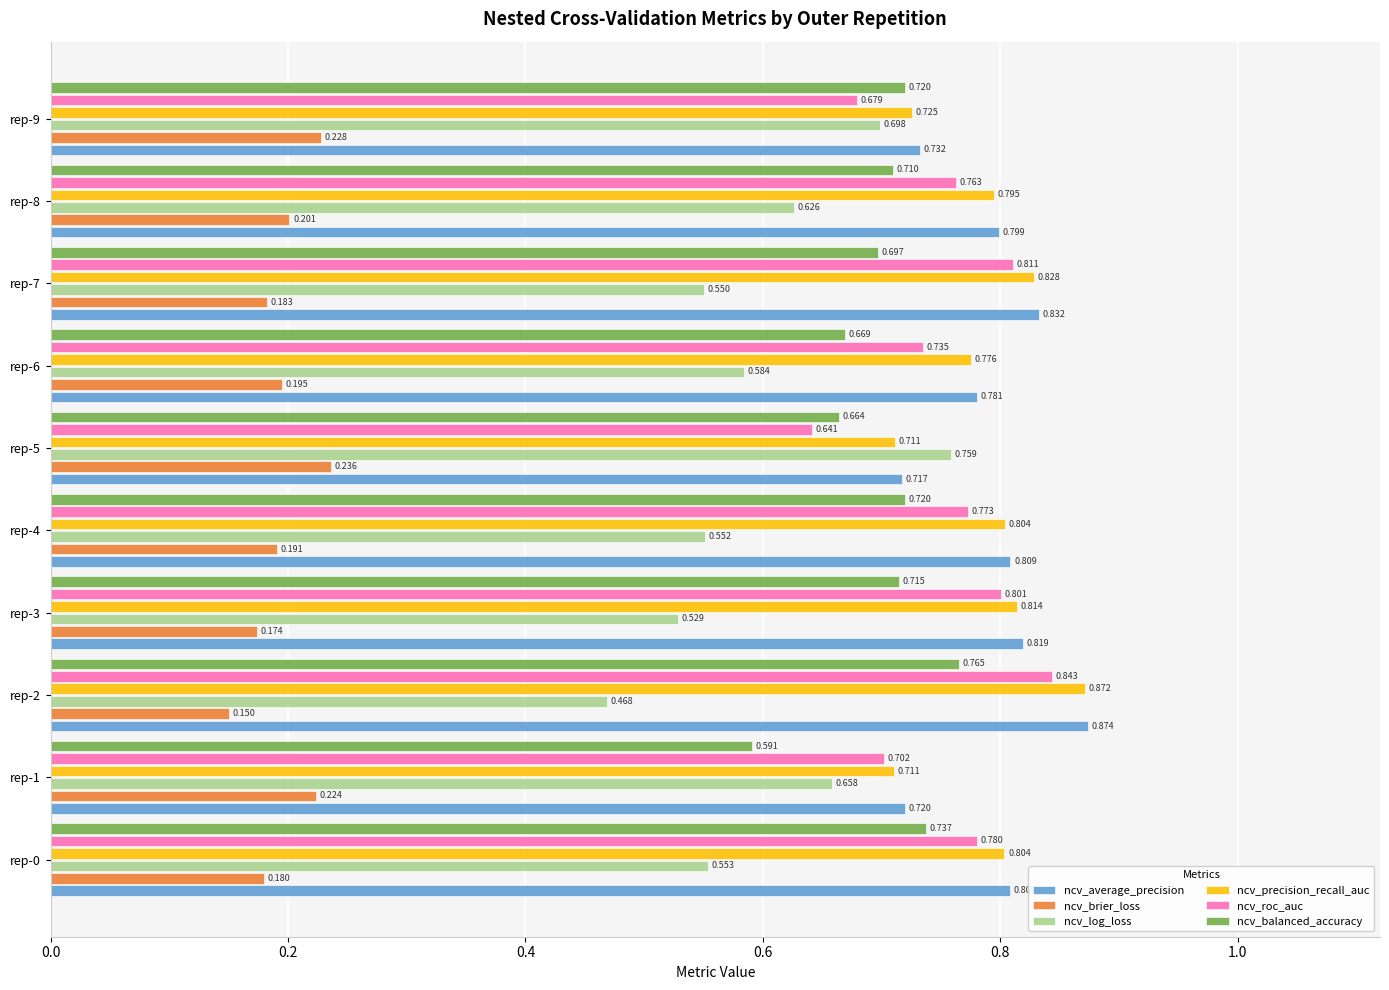

Between rep-2 and rep-7, which series saw the biggest shift?

ncv_log_loss